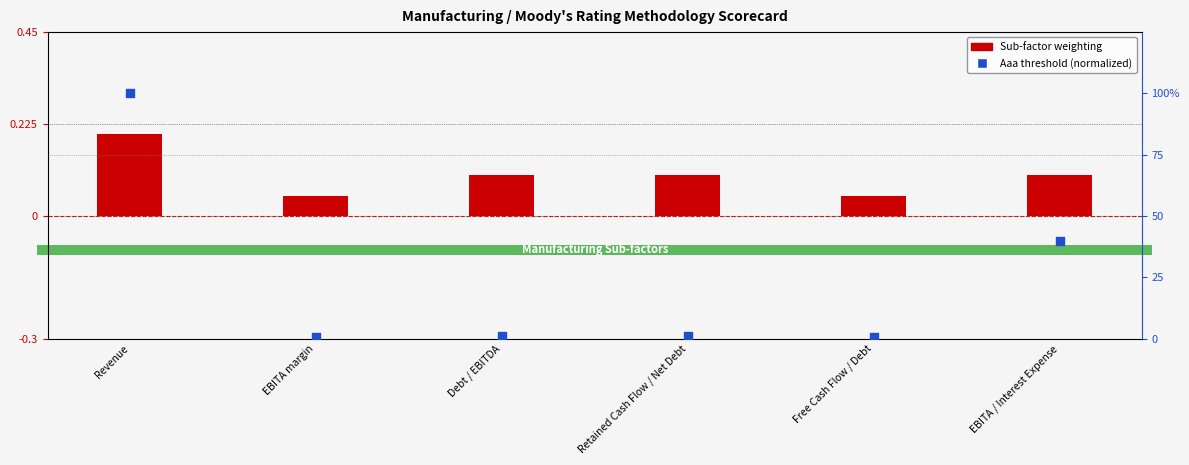

At which category is the sum across all series the highest?

Revenue